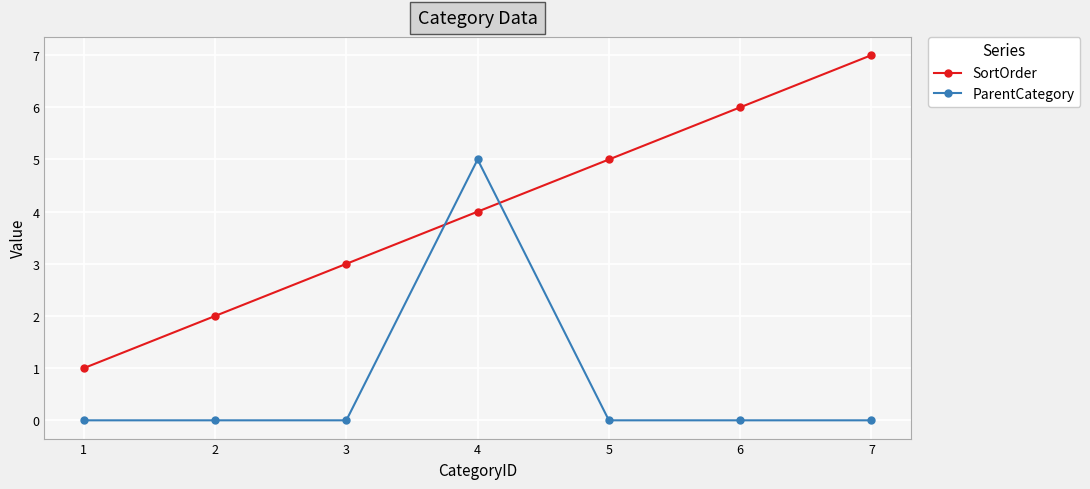

True or false: ParentCategory has more than 0 points higher than both neighbors.

True